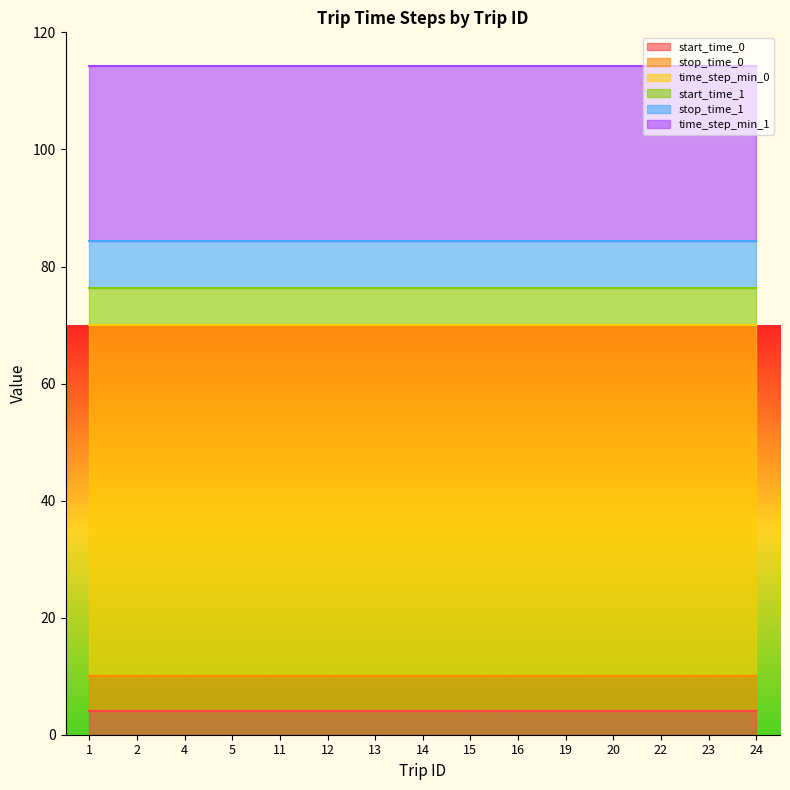

What is the value of the start_time_1 point at the 11th from the left?

6.3